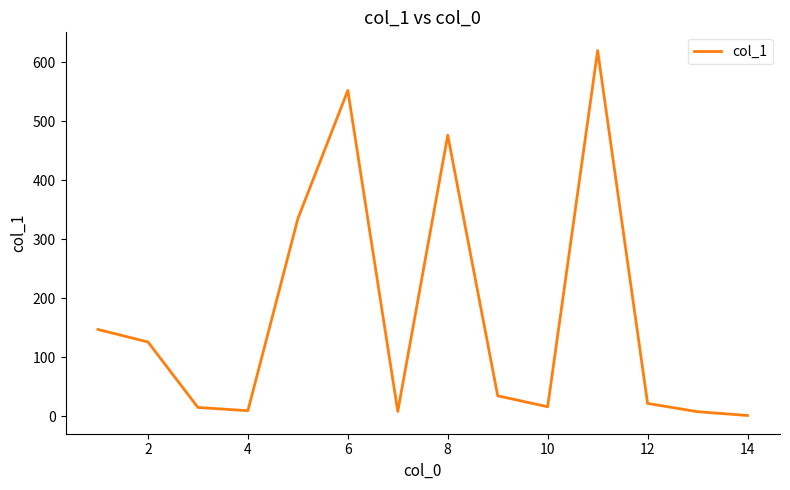

What is the greatest value displayed?

620.0